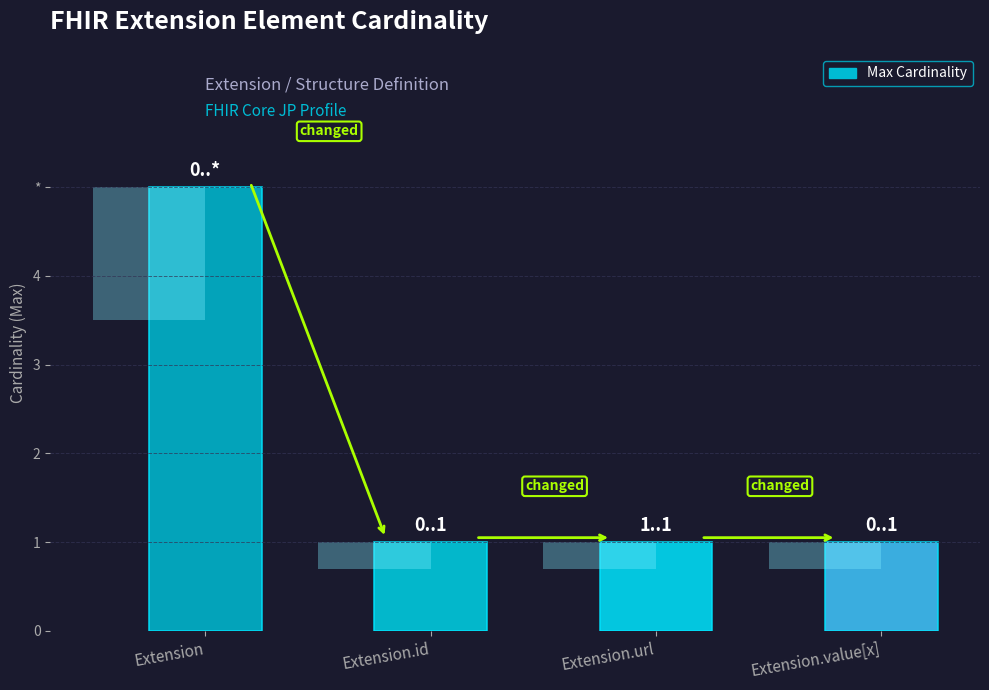

What is the value of the 4th bar from the left?

1